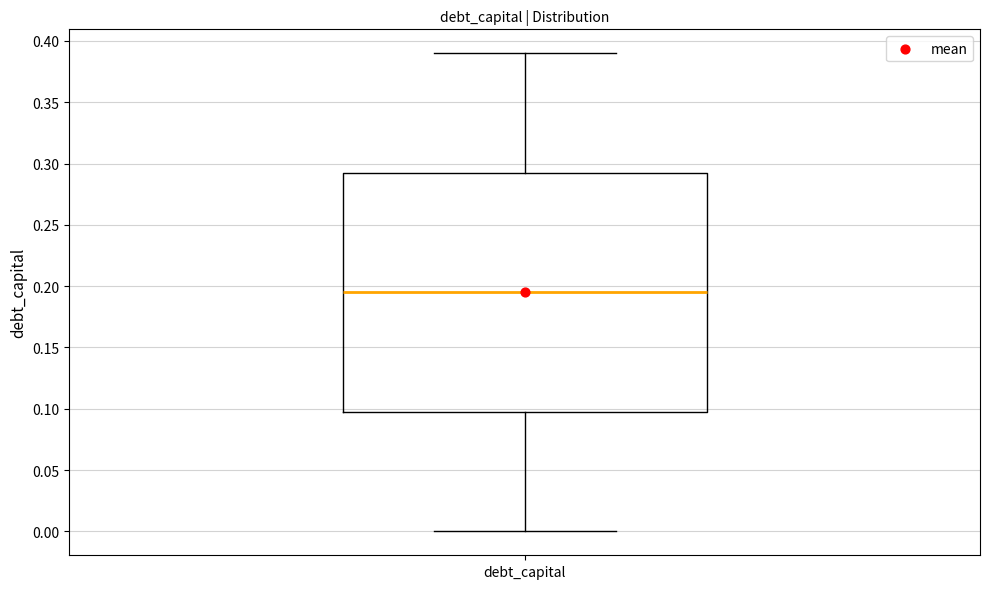

Where does the lower whisker of the box for debt_capital end on the y-axis? The values are not printed on the chart, so give them approximately, as read against the axis.

0.000